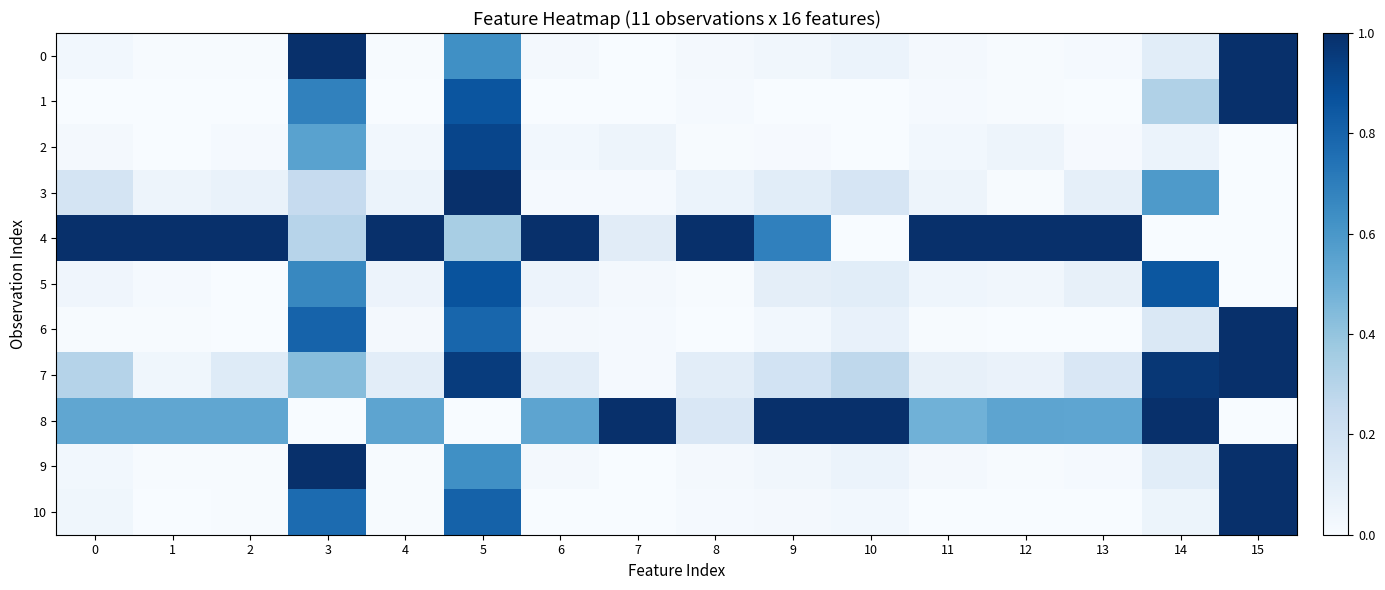

Reading left to right, what are all the values shown in this chart?

0: 0=0.0	1=0.0	2=0.0	3=1.0	4=0.0	5=0.6	6=0.0	7=0.0	8=0.0	9=0.0	10=0.1	11=0.0	12=0.0	13=0.0	14=0.1	15=1.0
1: 0=0.0	1=0.0	2=0.0	3=0.7	4=0.0	5=0.9	6=0.0	7=0.0	8=0.0	9=0.0	10=0.0	11=0.0	12=0.0	13=0.0	14=0.3	15=1.0
2: 0=0.0	1=0.0	2=0.0	3=0.6	4=0.0	5=0.9	6=0.0	7=0.1	8=0.0	9=0.0	10=0.0	11=0.0	12=0.0	13=0.0	14=0.1	15=0.0
3: 0=0.2	1=0.0	2=0.1	3=0.2	4=0.1	5=1.0	6=0.0	7=0.0	8=0.1	9=0.1	10=0.2	11=0.0	12=0.0	13=0.1	14=0.6	15=0.0
4: 0=1.0	1=1.0	2=1.0	3=0.3	4=1.0	5=0.3	6=1.0	7=0.1	8=1.0	9=0.7	10=0.0	11=1.0	12=1.0	13=1.0	14=0.0	15=0.0
5: 0=0.0	1=0.0	2=0.0	3=0.7	4=0.1	5=0.9	6=0.1	7=0.0	8=0.0	9=0.1	10=0.1	11=0.0	12=0.0	13=0.1	14=0.8	15=0.0
6: 0=0.0	1=0.0	2=0.0	3=0.8	4=0.0	5=0.8	6=0.0	7=0.0	8=0.0	9=0.0	10=0.1	11=0.0	12=0.0	13=0.0	14=0.1	15=1.0
7: 0=0.3	1=0.0	2=0.1	3=0.4	4=0.1	5=1.0	6=0.1	7=0.0	8=0.1	9=0.2	10=0.3	11=0.1	12=0.1	13=0.2	14=1.0	15=1.0
8: 0=0.5	1=0.5	2=0.5	3=0.0	4=0.5	5=0.0	6=0.5	7=1.0	8=0.2	9=1.0	10=1.0	11=0.5	12=0.5	13=0.5	14=1.0	15=0.0
9: 0=0.0	1=0.0	2=0.0	3=1.0	4=0.0	5=0.6	6=0.0	7=0.0	8=0.0	9=0.0	10=0.1	11=0.0	12=0.0	13=0.0	14=0.1	15=1.0
10: 0=0.0	1=0.0	2=0.0	3=0.8	4=0.0	5=0.8	6=0.0	7=0.0	8=0.0	9=0.0	10=0.0	11=0.0	12=0.0	13=0.0	14=0.1	15=1.0